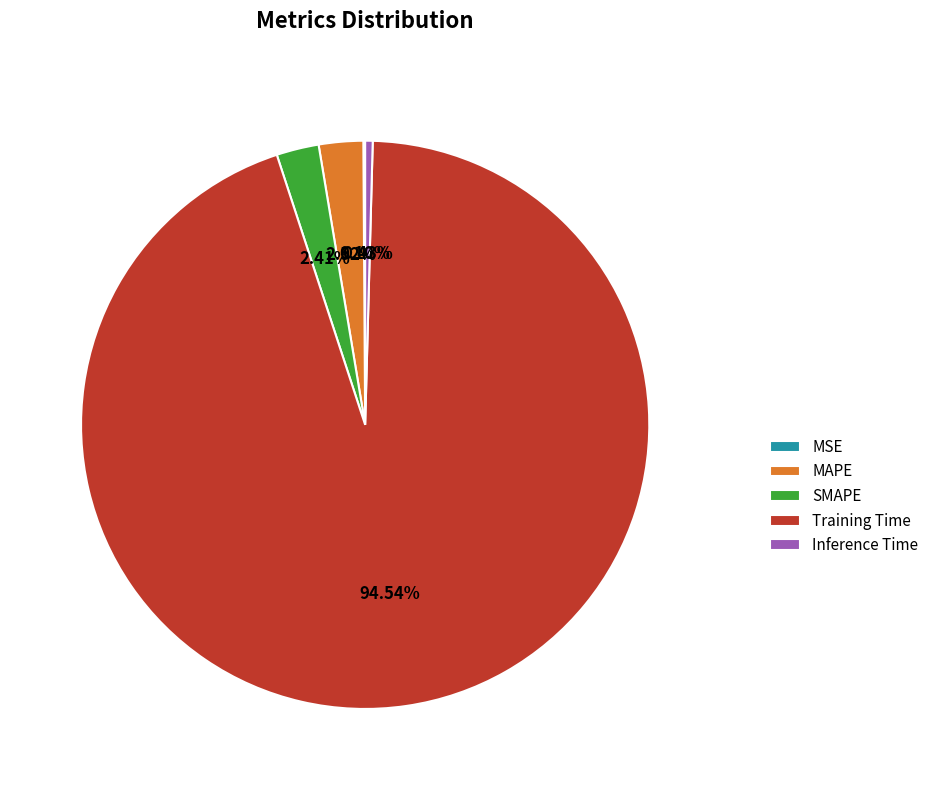

What is the largest slice in the pie chart?

Training Time